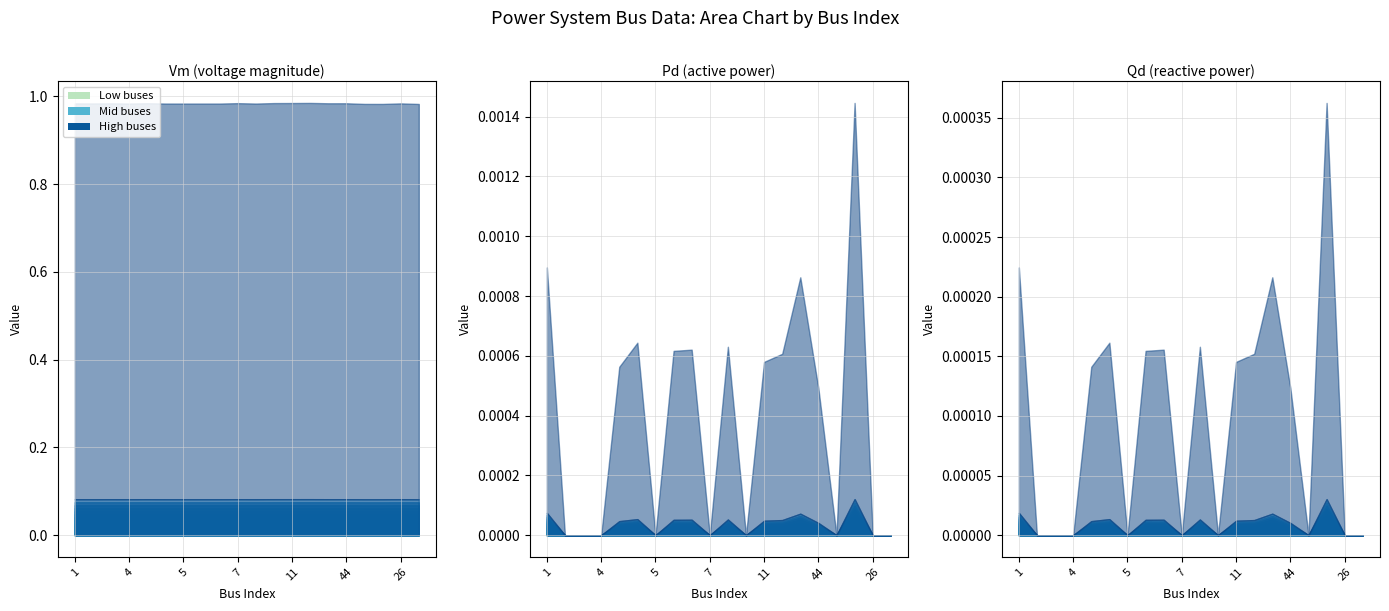

List the series in order of their peak value, lowest first.

Qd, Pd, Vm